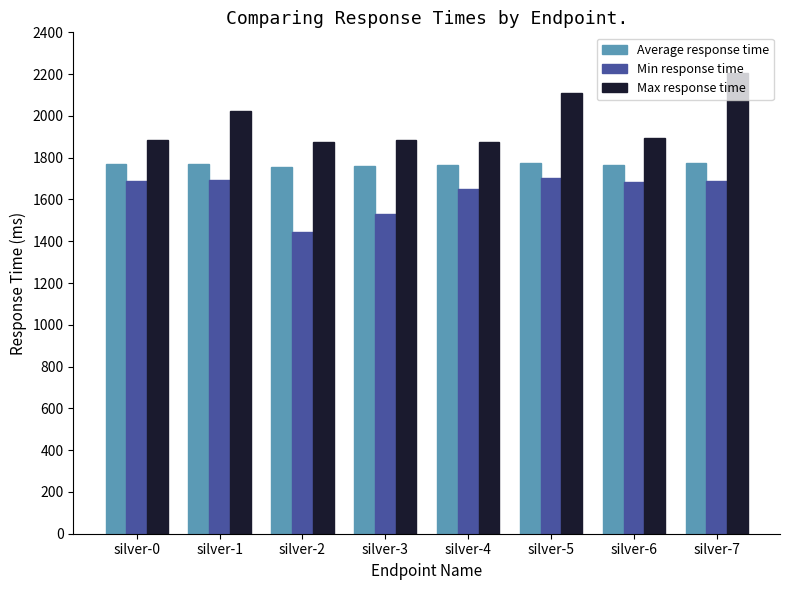

Does the chart contain any negative values?

No